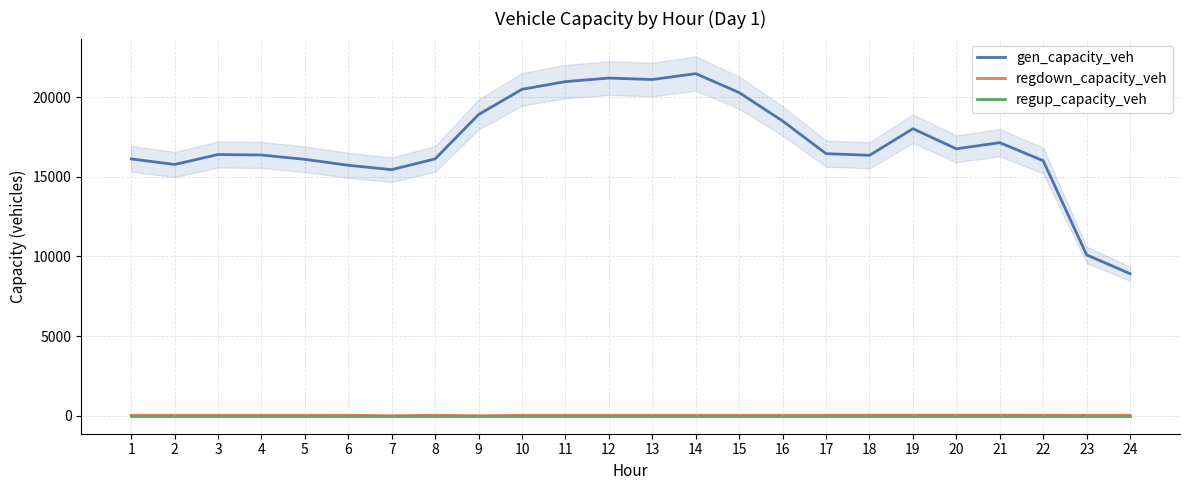

Between 5 and 13, which series saw the biggest shift?

gen_capacity_veh